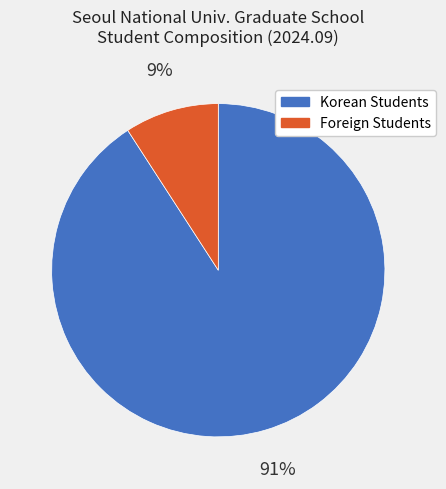

True or false: Foreign Students accounts for 1% of the total.

False